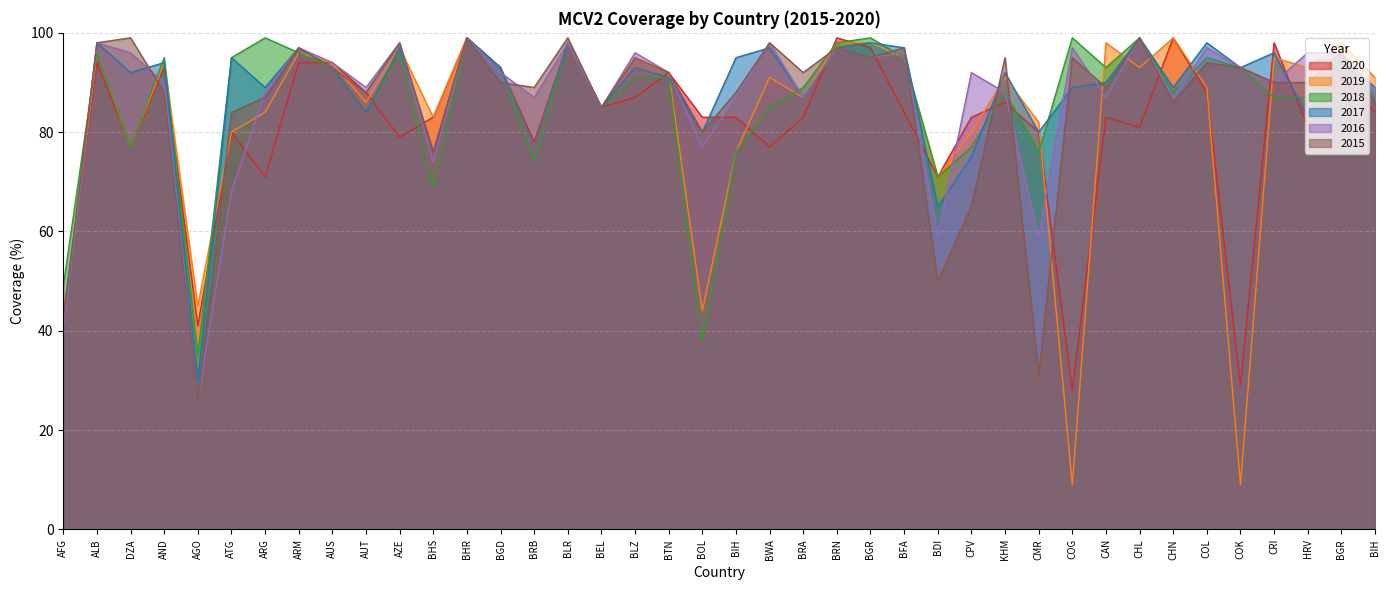

True or false: 2017 has a value of 98 at BLR.

True